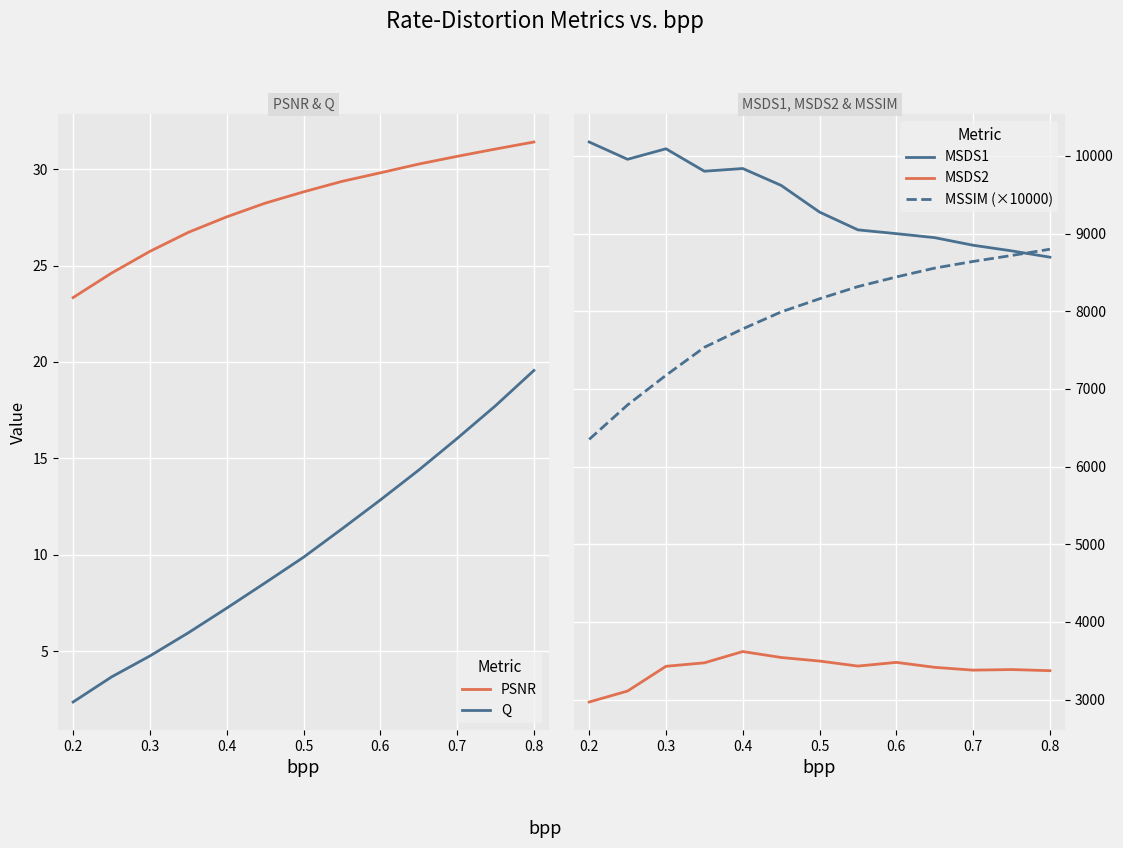

What is the highest value of the MSSIM (×10000) series?

8799.2